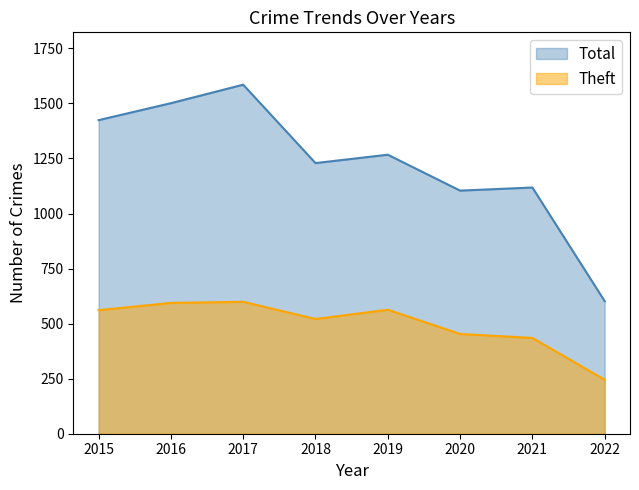

How many data points does each series have?

8